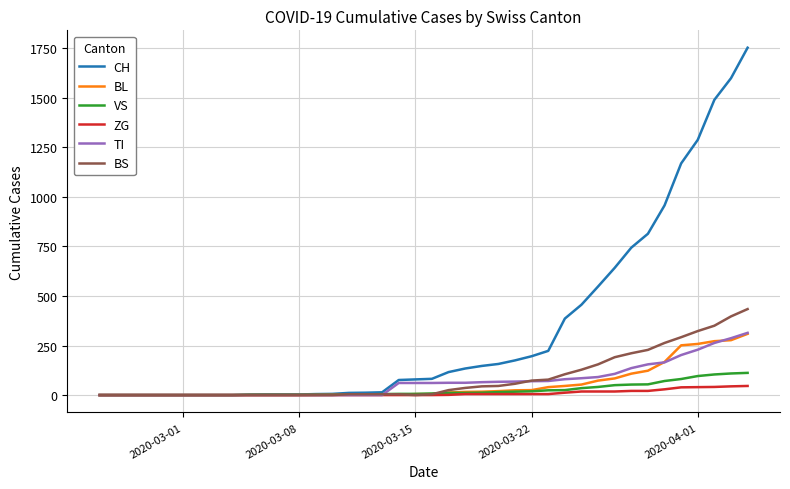

What is the maximum value for ZG?

46